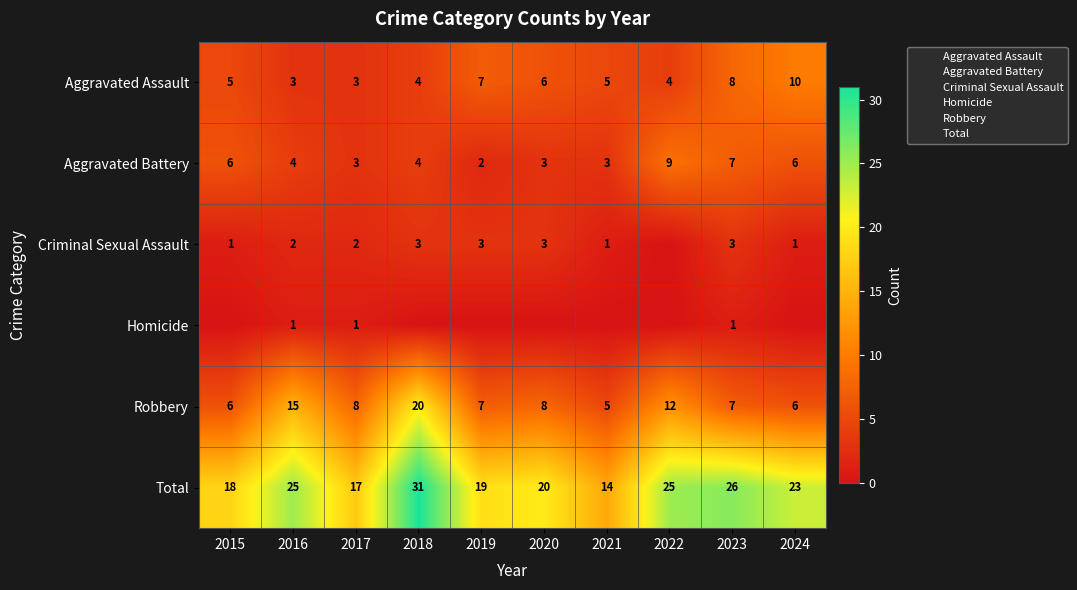

At which label does Homicide reach its minimum?

2015